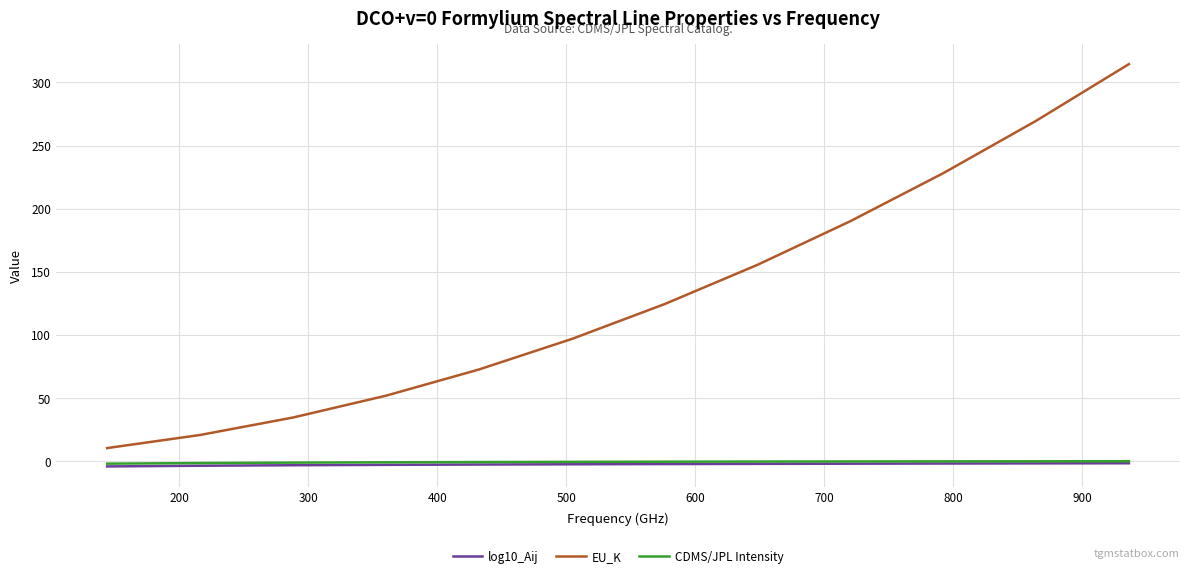

True or false: EU_K and CDMS/JPL Intensity cross at least once.

False